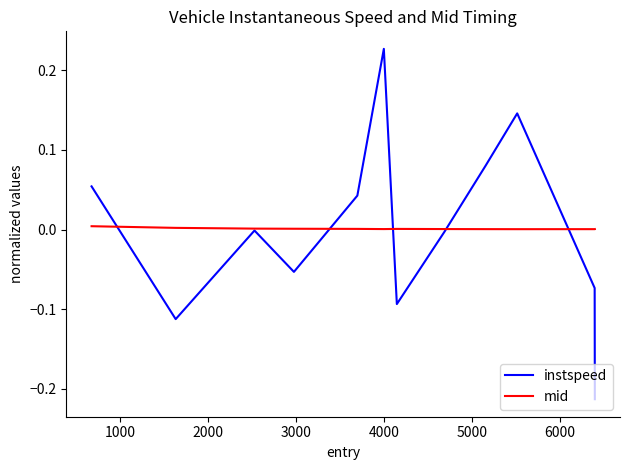

Rank the series by their maximum value, from lowest to highest.

mid, instspeed